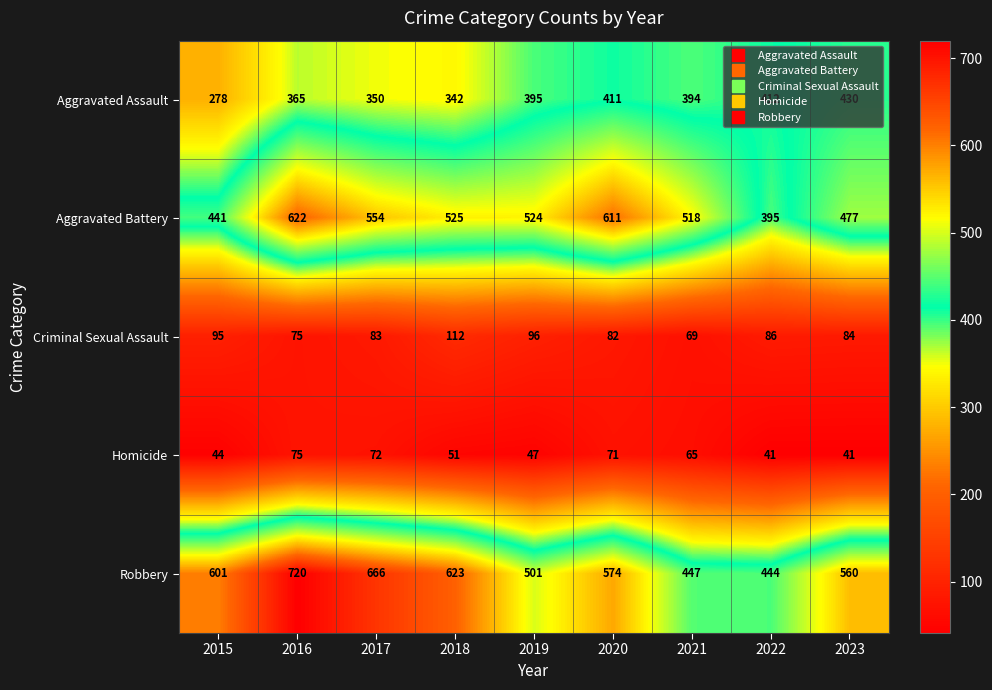

Which series has the largest total across all categories?

Robbery